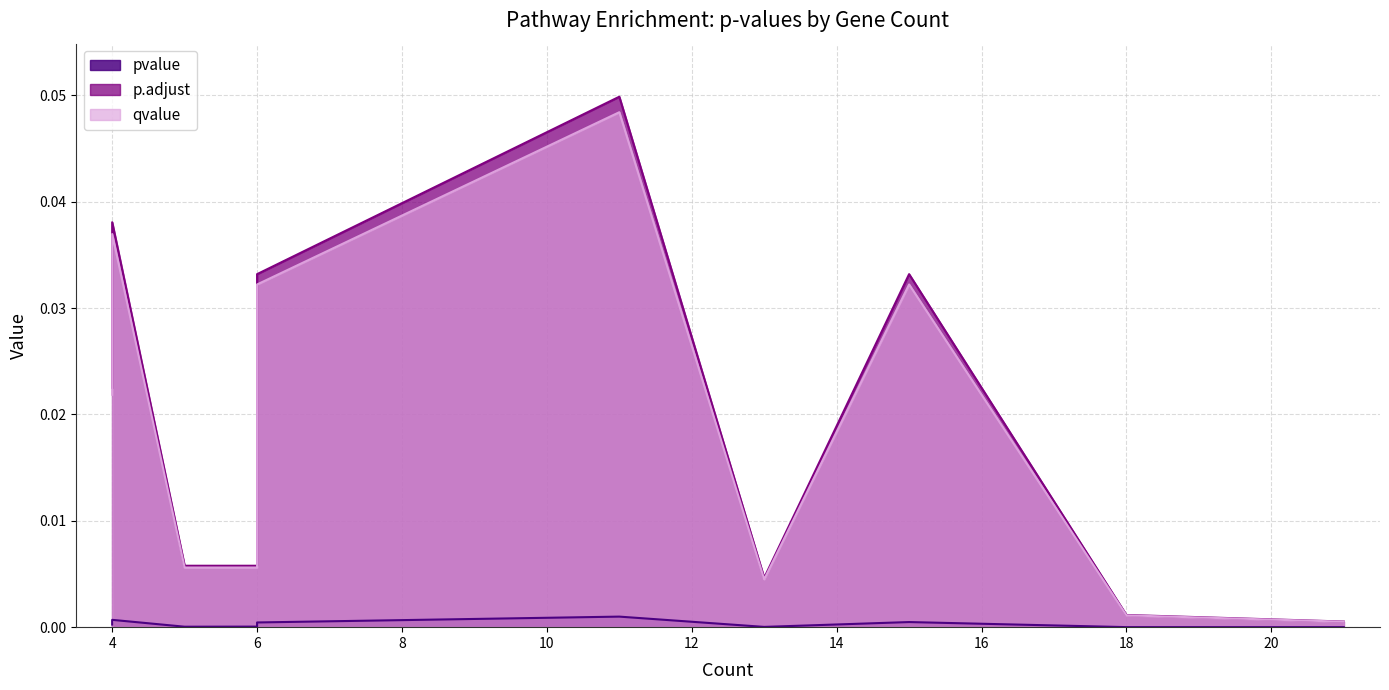

True or false: qvalue and pvalue cross at least once.

False